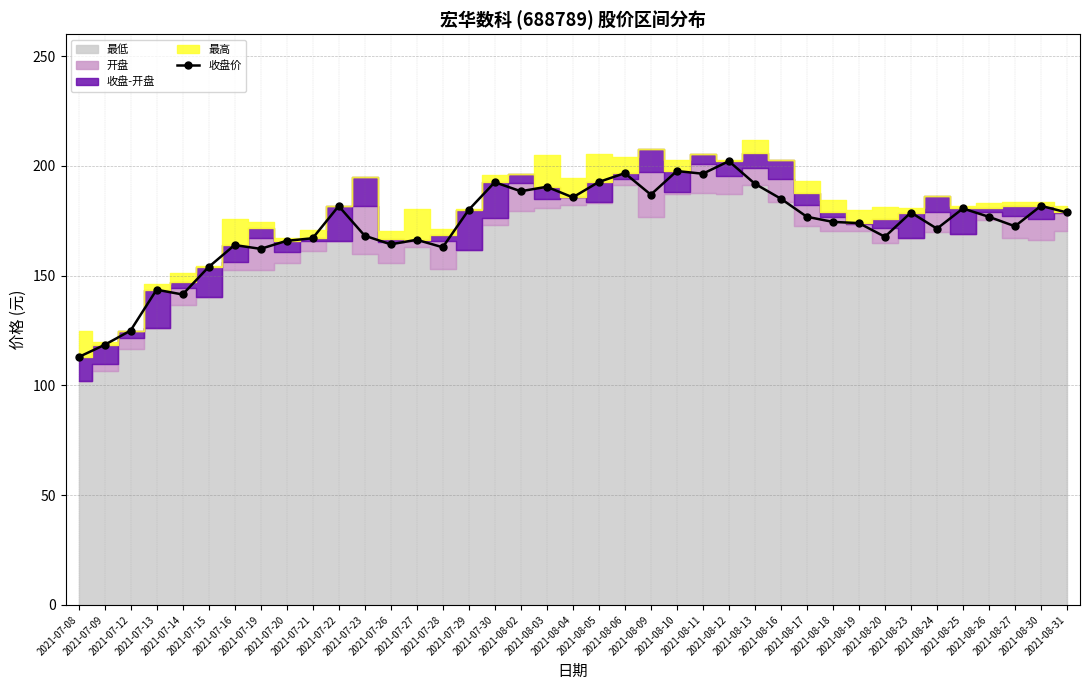

At which category does the chart reach its peak across all series?

2021-08-12